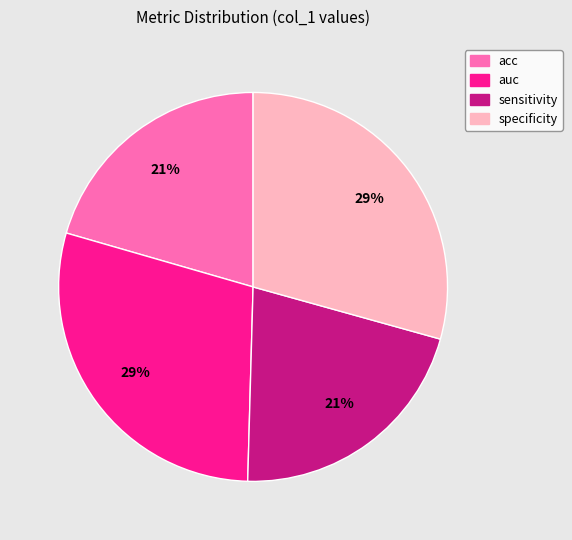

To the nearest percent, what portion does sensitivity represent?

21%